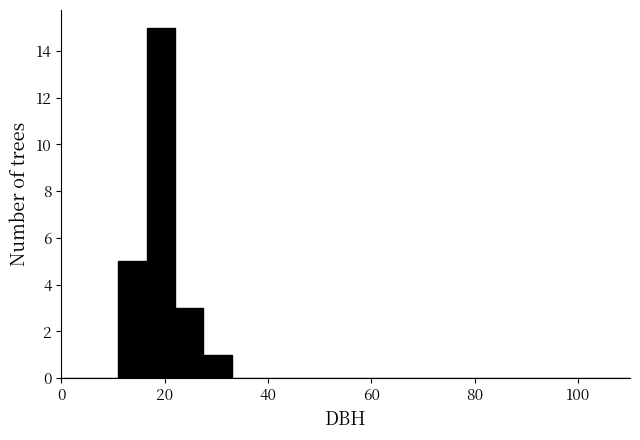

Read against the x-axis, roughly where is the centre of the tallest bar?

20